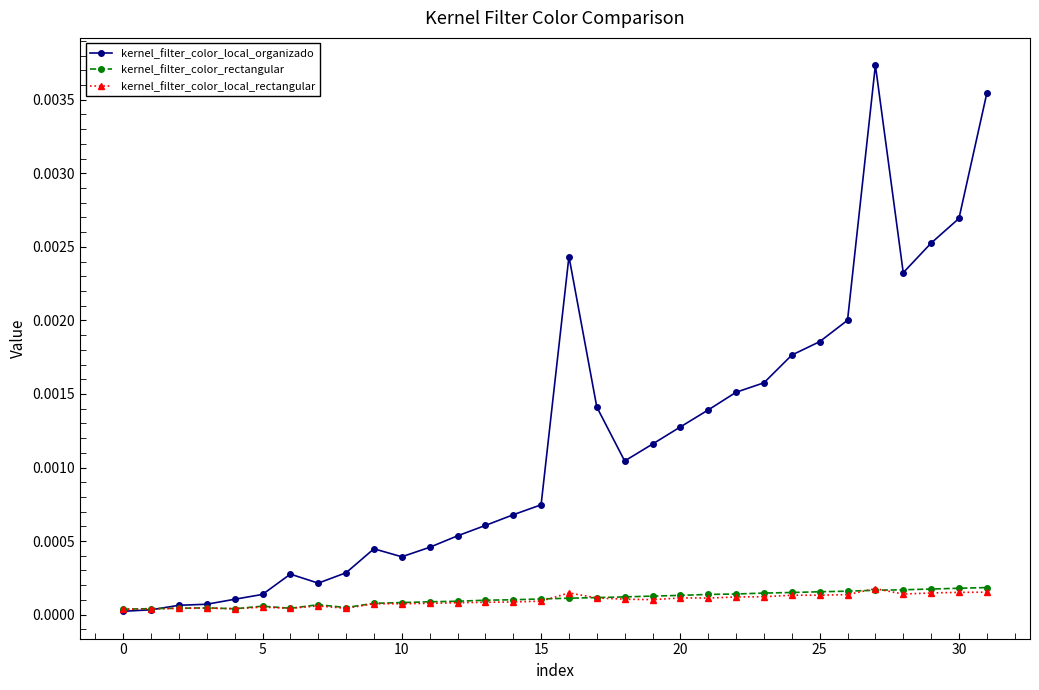

Which series has the largest total across all categories?

kernel_filter_color_local_organizado